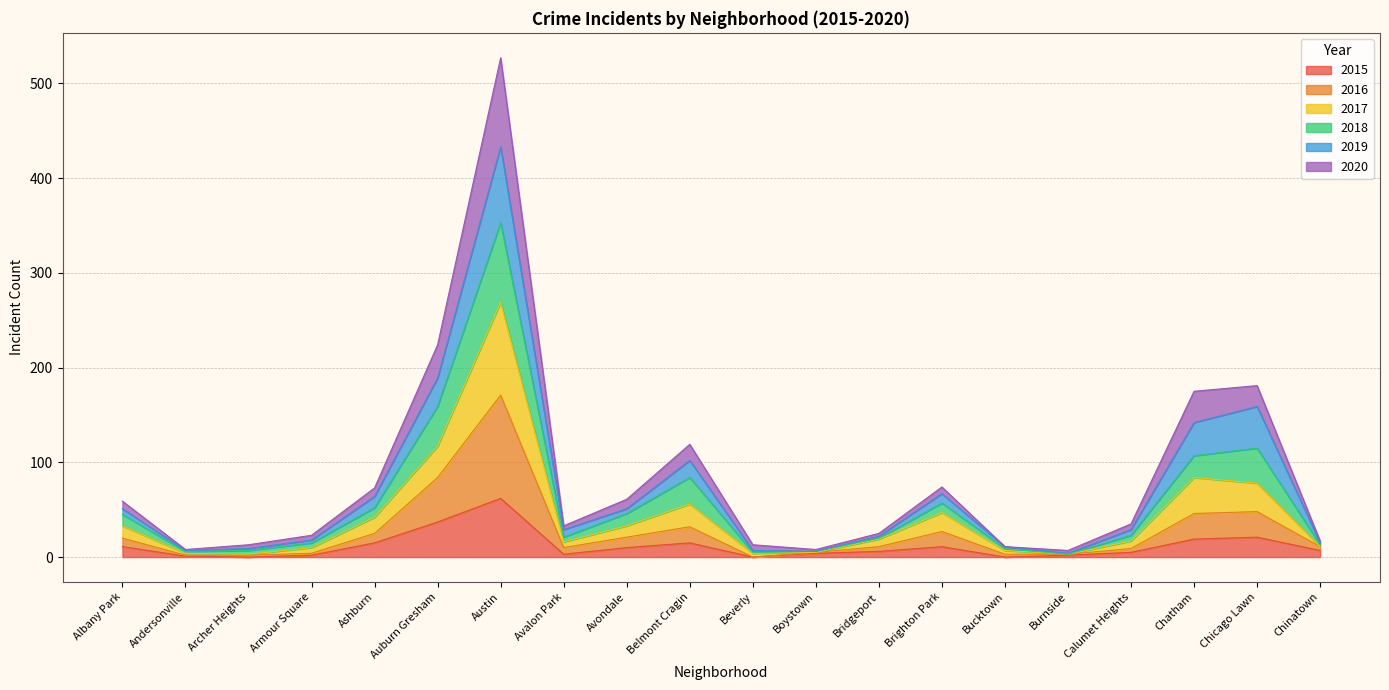

Between Chatham and Bucktown, which is larger?

Chatham